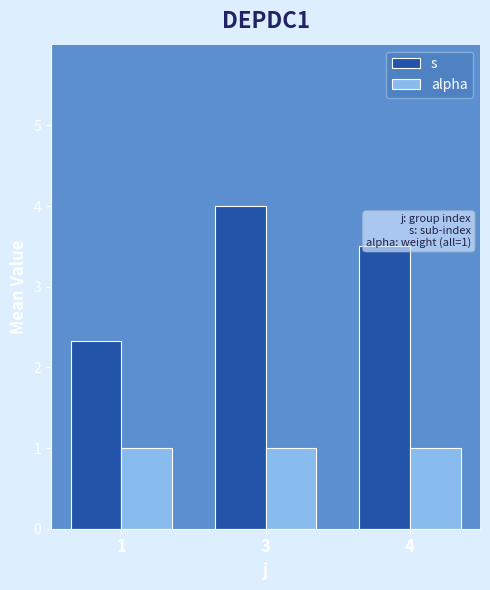

How many bars are there in total?

6